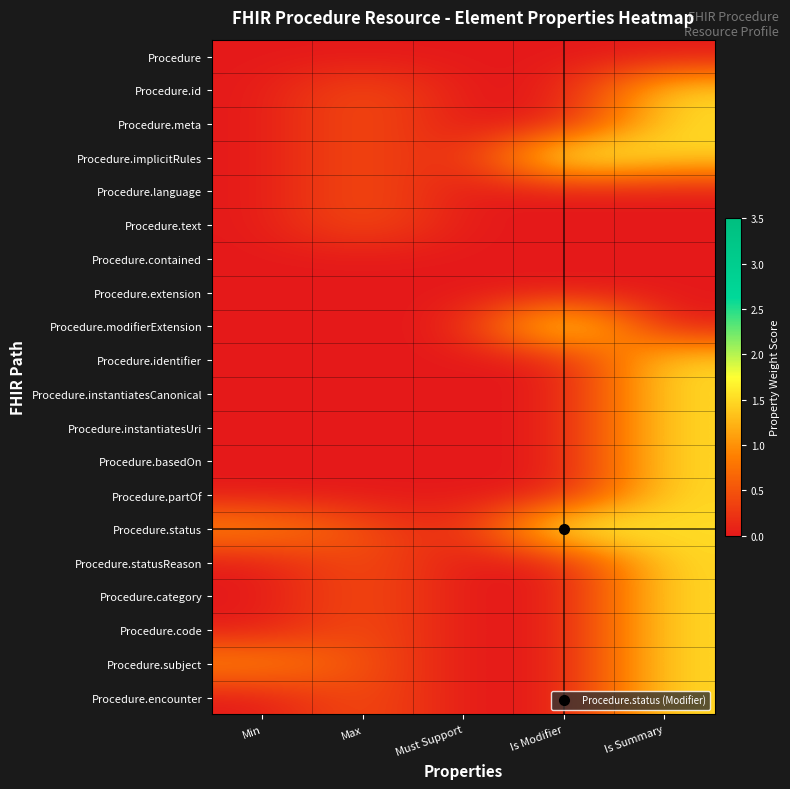

Rank the series by their maximum value, from lowest to highest.

Procedure, Procedure.contained, Procedure.extension, Procedure.language, Procedure.text, Procedure.id, Procedure.meta, Procedure.identifier, Procedure.instantiatesCanonical, Procedure.instantiatesUri, Procedure.basedOn, Procedure.partOf, Procedure.statusReason, Procedure.category, Procedure.code, Procedure.subject, Procedure.encounter, Procedure.implicitRules, Procedure.modifierExtension, Procedure.status